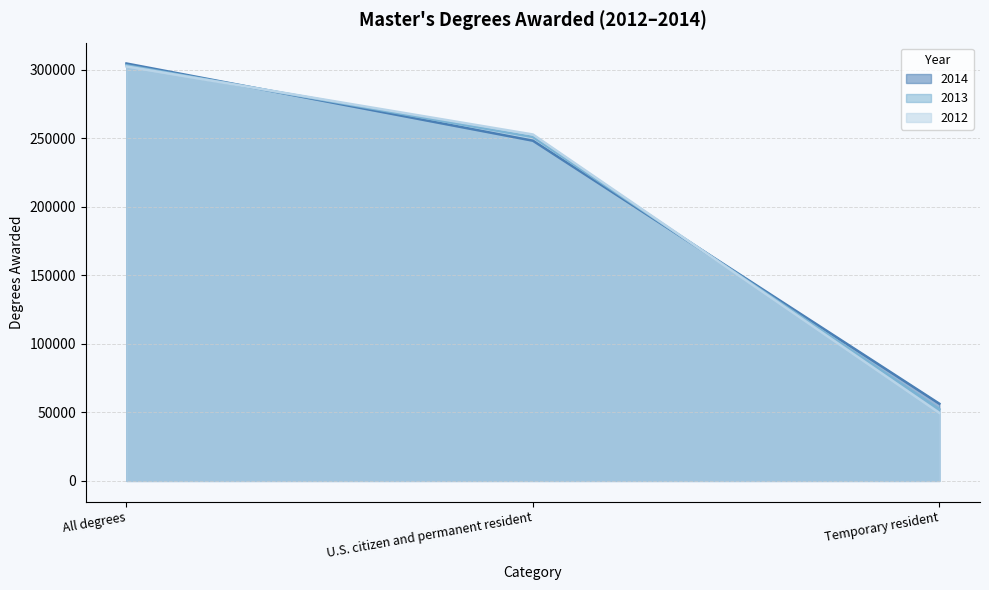

What is the difference between the maximum and minimum values in the 2013 series?

250928